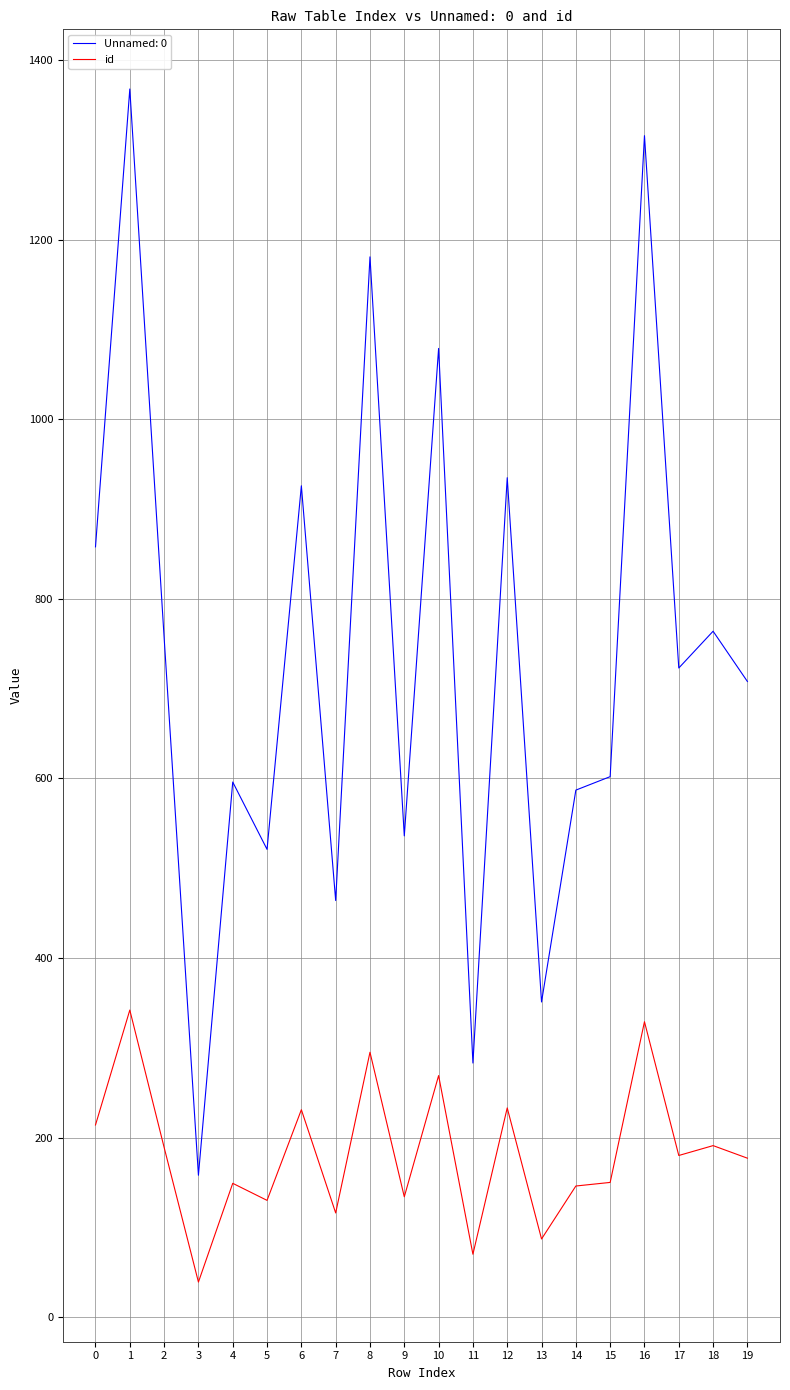

What is the maximum value shown in the chart?

1368